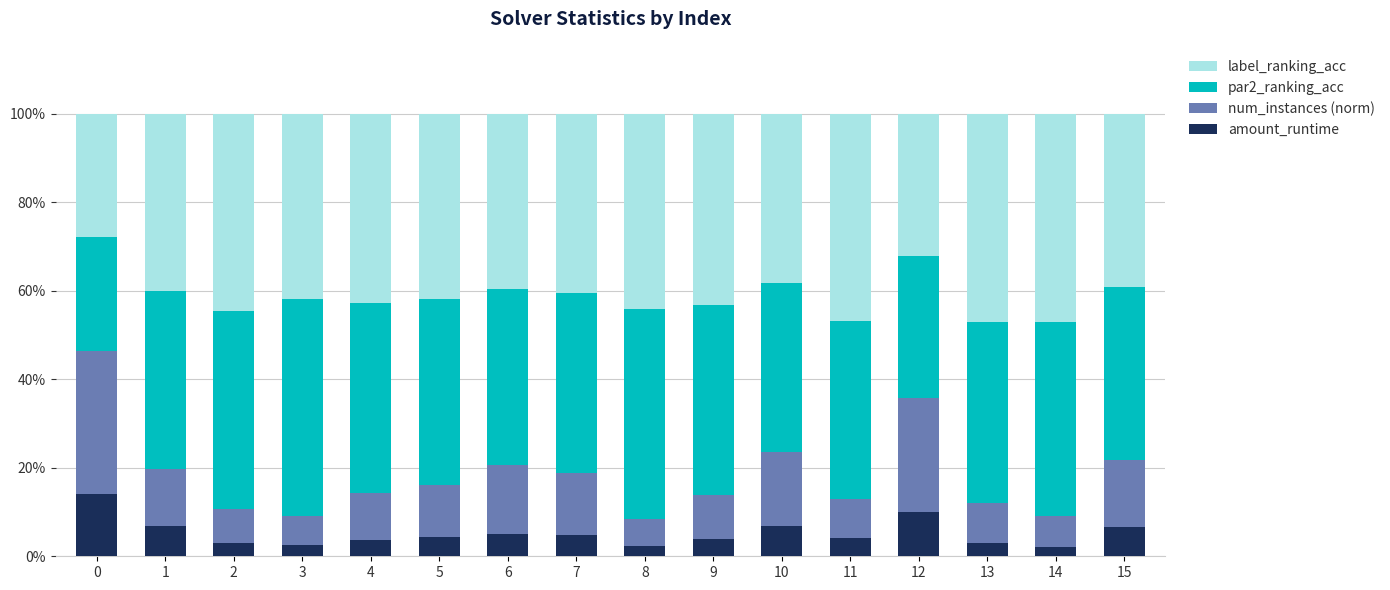

What is the total value across all series at 7?

100.0